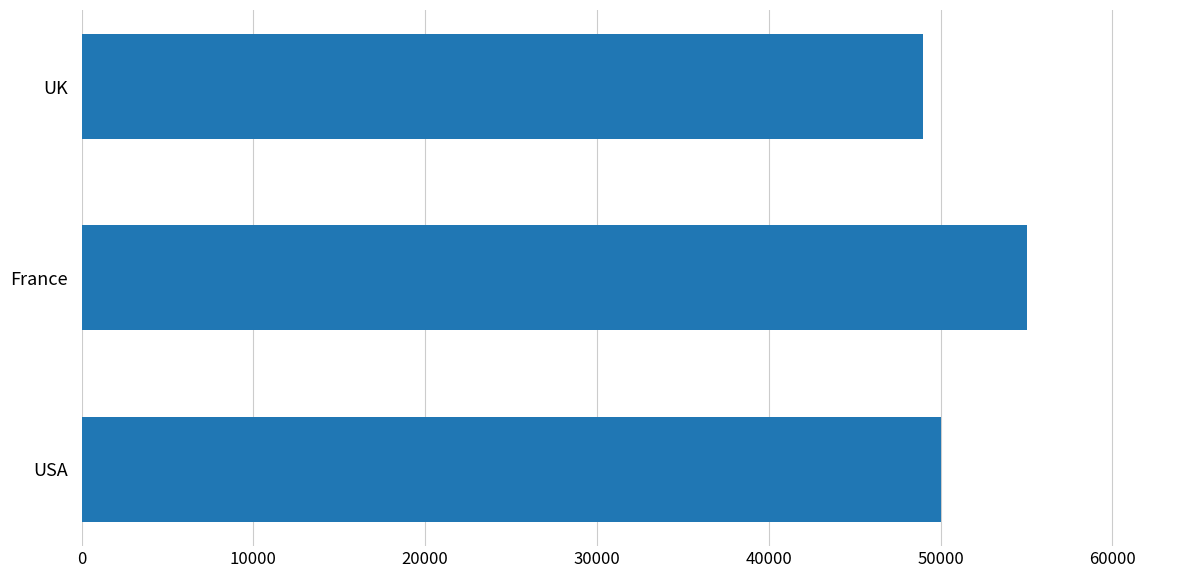

What is the smallest value displayed?

49000